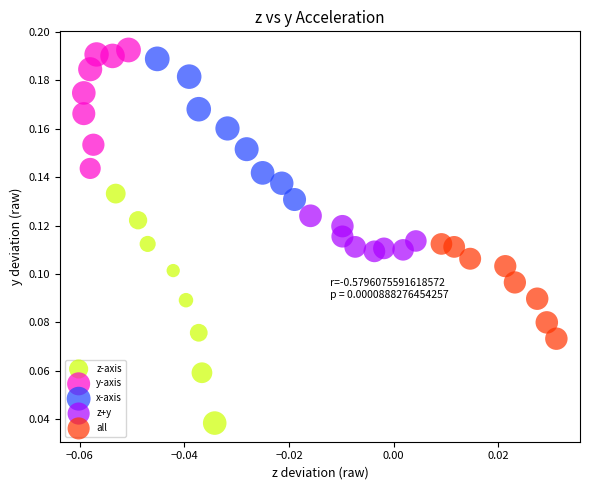

Which series contains the lowest Y value?

z-axis